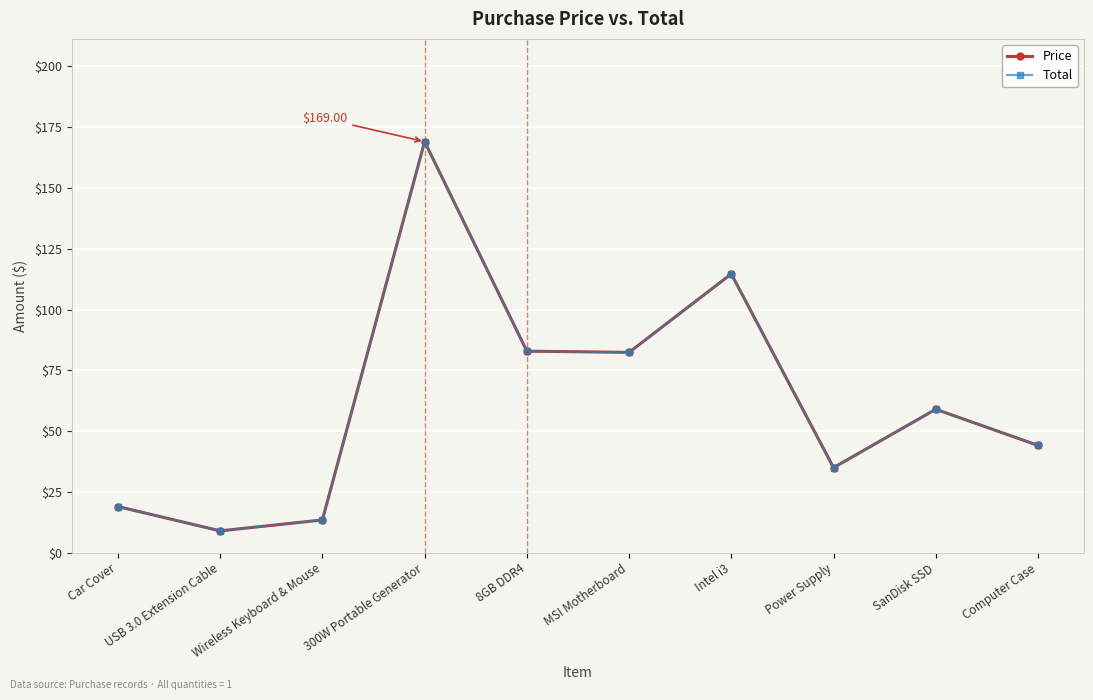

Does the chart have visible grid lines?

Yes